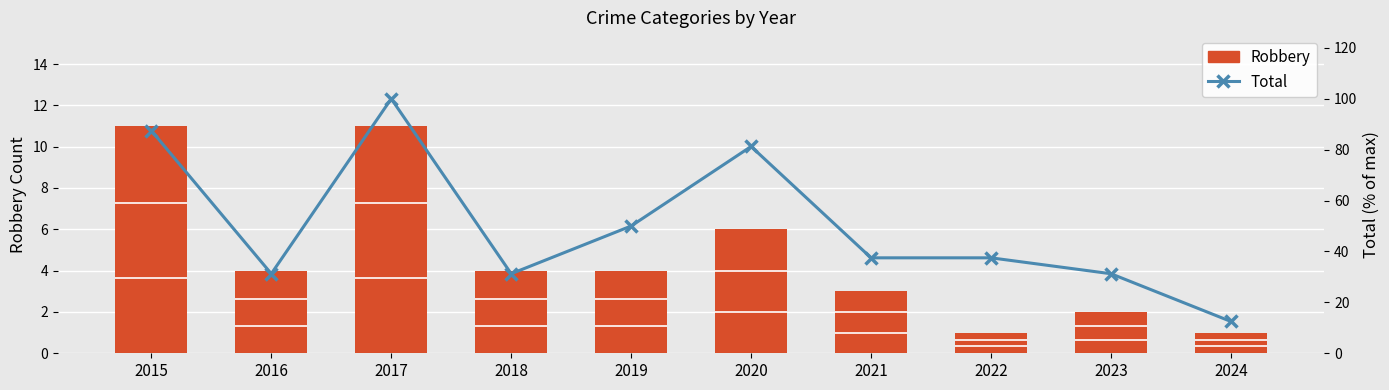

What is the sum of all Total (%) values?

500.0